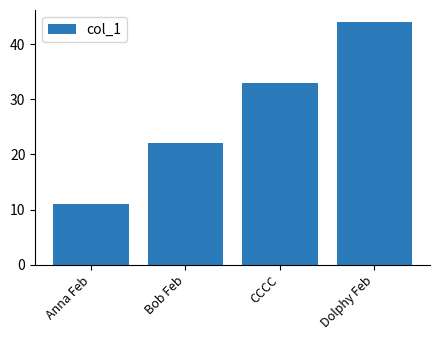

What is the value of the 2nd bar from the left?

22